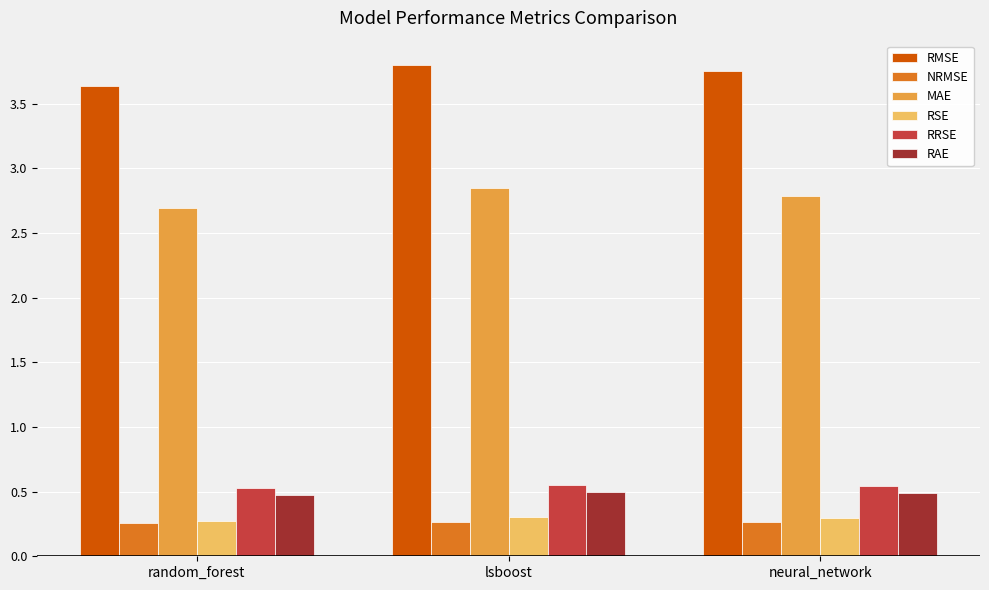

The value of RRSE at random_forest is 0.5. True or false?

True